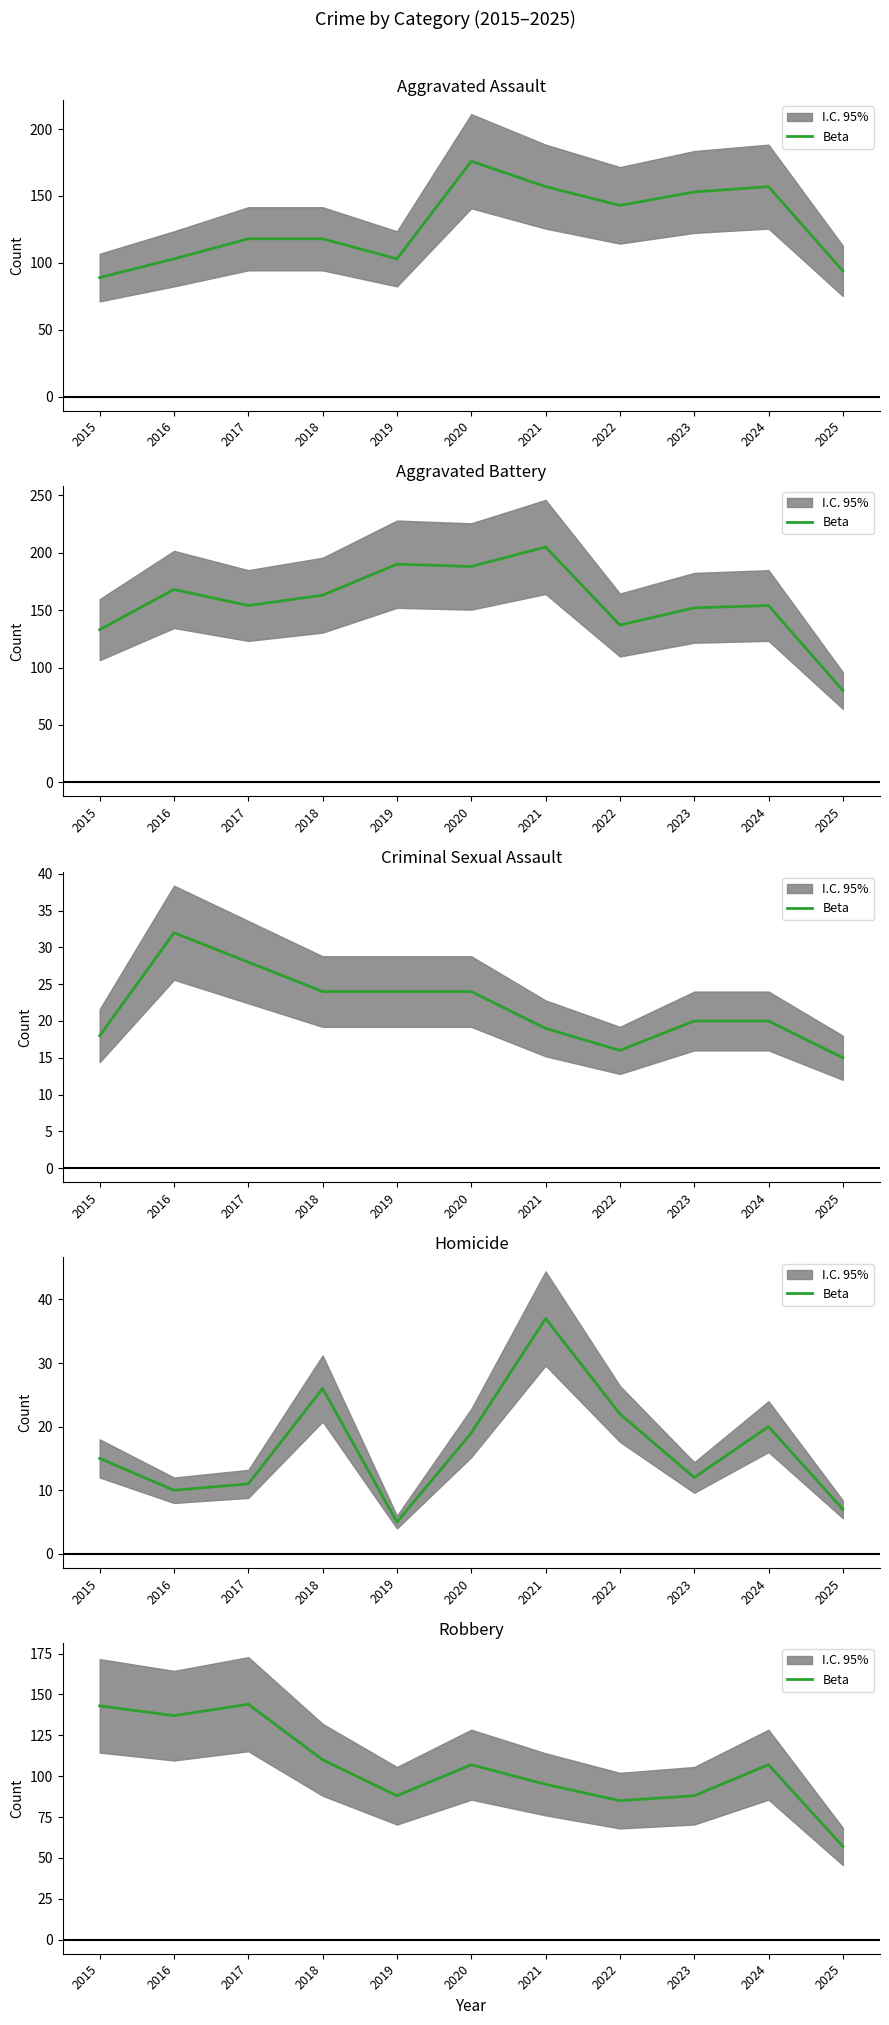

How many points are lower than both their immediate neighbors (excluding endpoints)?

3